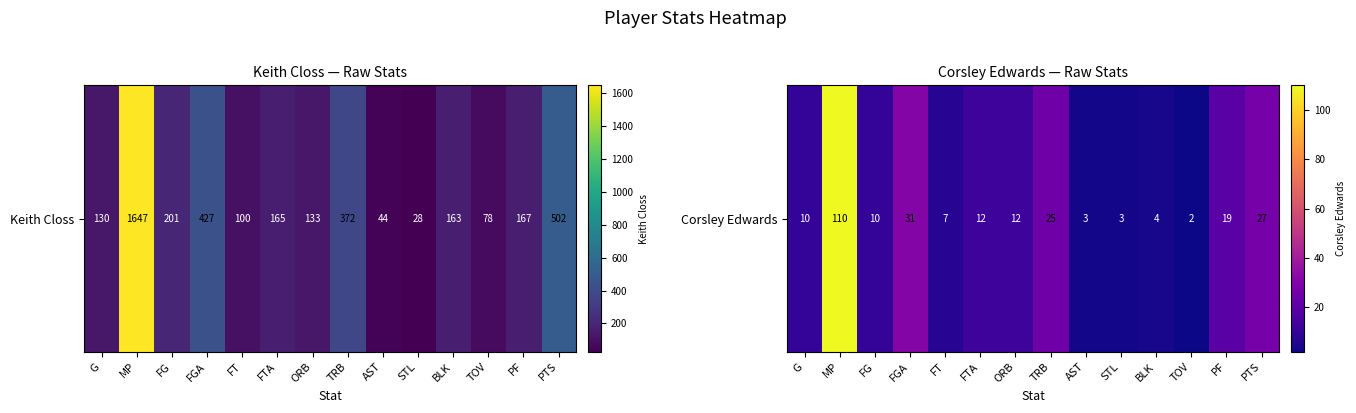

How many distinct data groups are displayed?

1